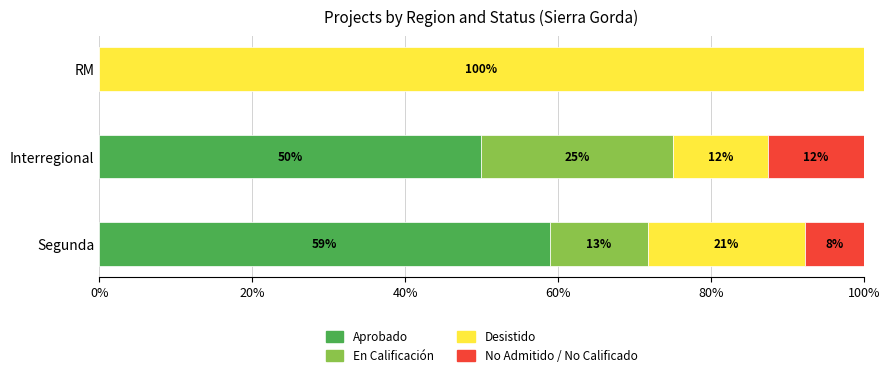

Which series has the widest spread of values?

Desistido